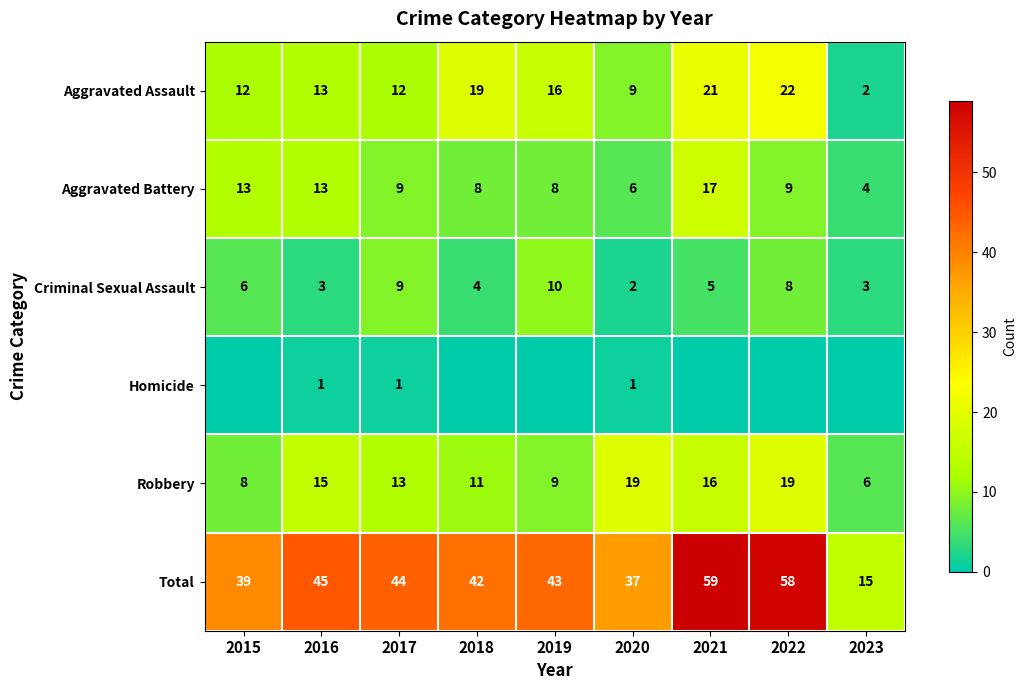

Is it true that Aggravated Battery equals 4 at 2016?

False